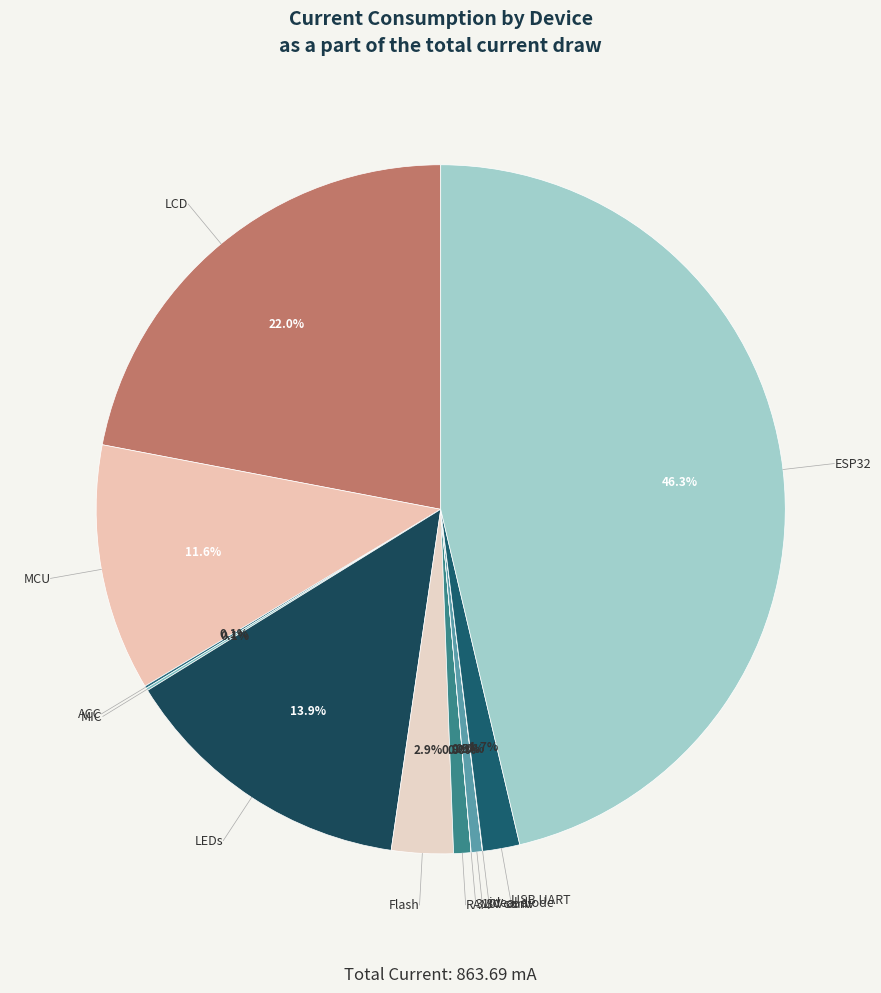

Is there any slice that represents more than half of the pie?

No